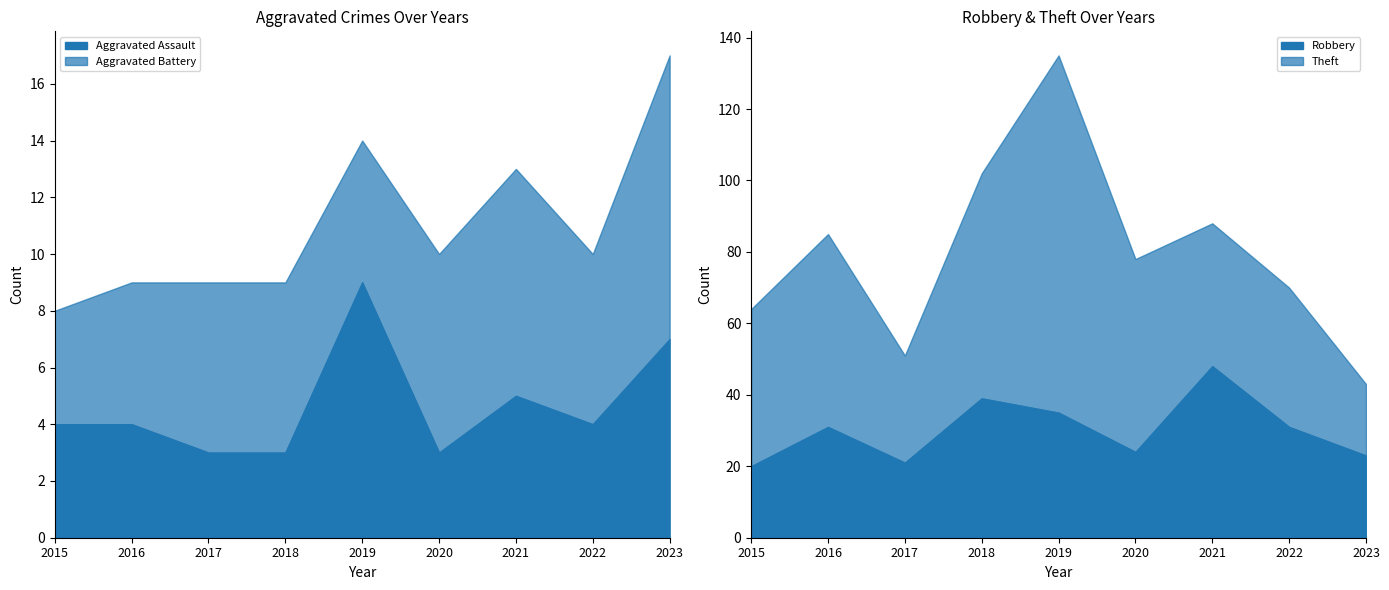

Is it true that Robbery equals 11 at 2017?

False